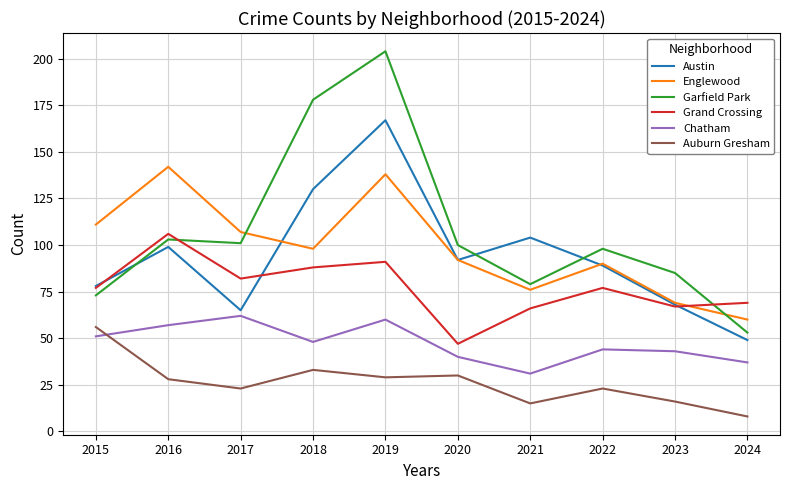

What is the difference between the highest and lowest values at 2024?

61